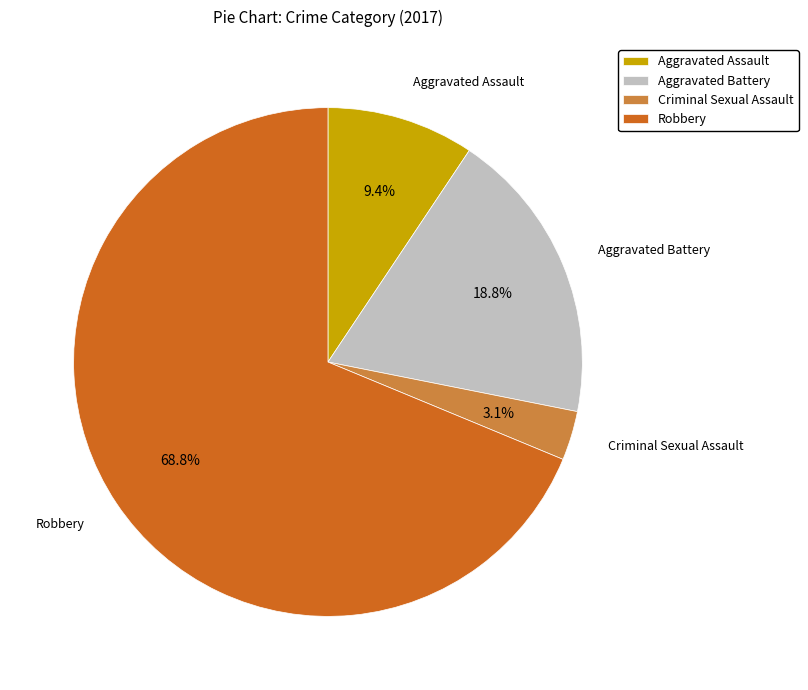

Which slice is the largest?

Robbery